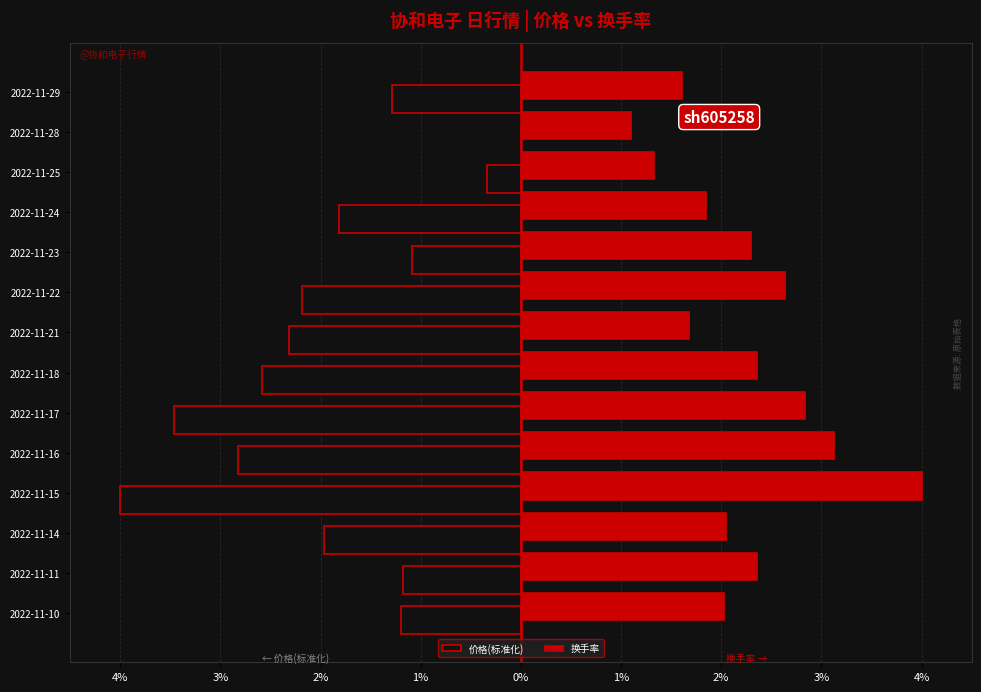

What are all the series names shown in the legend?

价格(标准化), 换手率